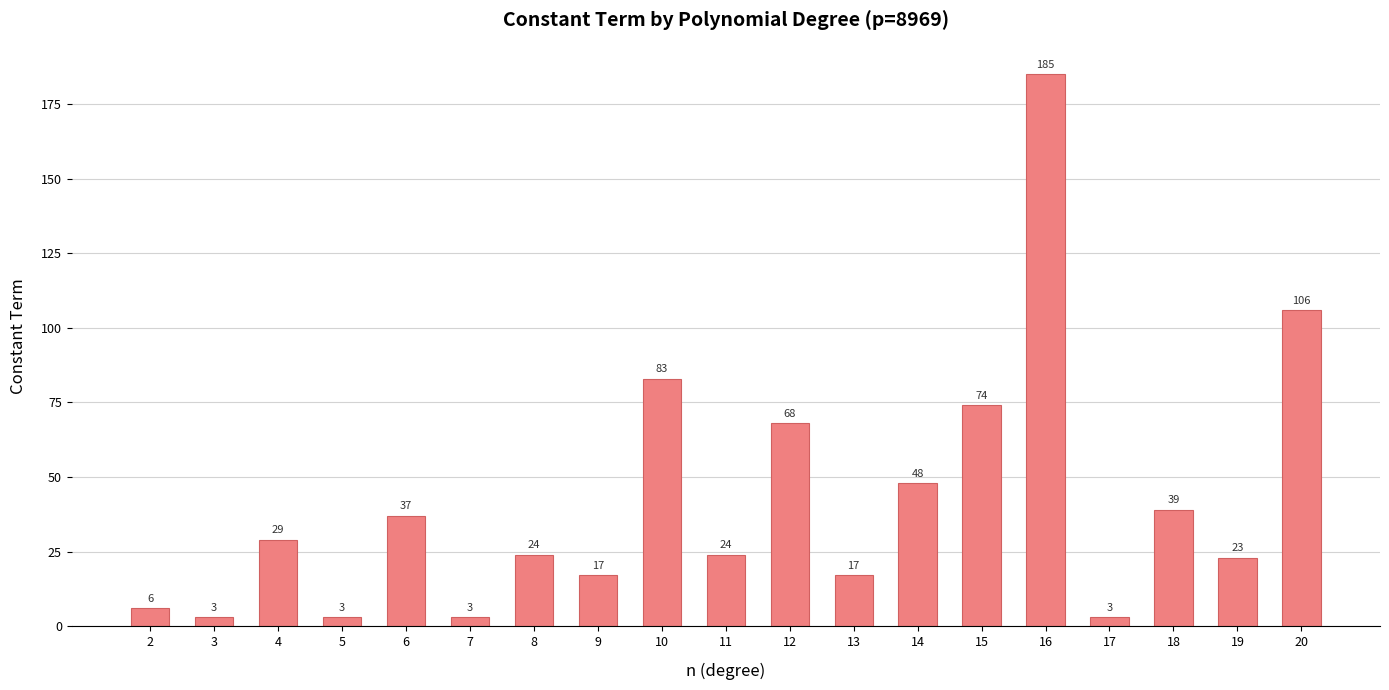

Where is the data nearest to the value 94?

10